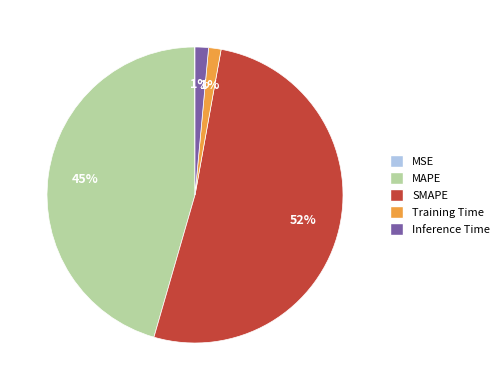

Which slice is the largest?

SMAPE